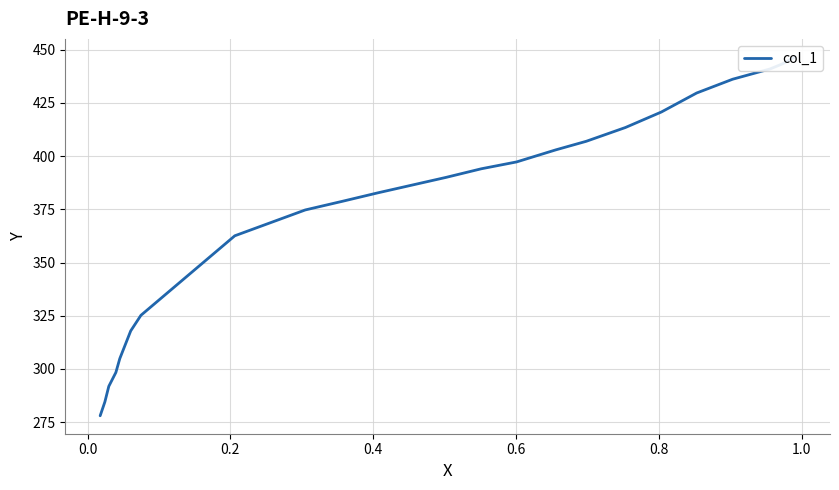

The chart shows a value of 94.1 at 17. True or false?

False